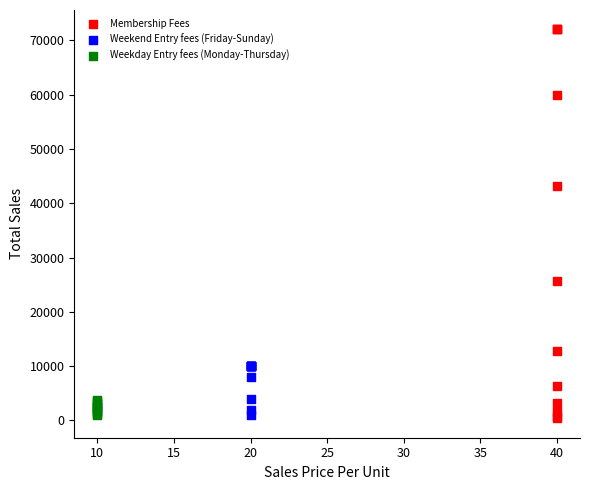

Which series has the largest Y range (max minus min)?

Membership Fees